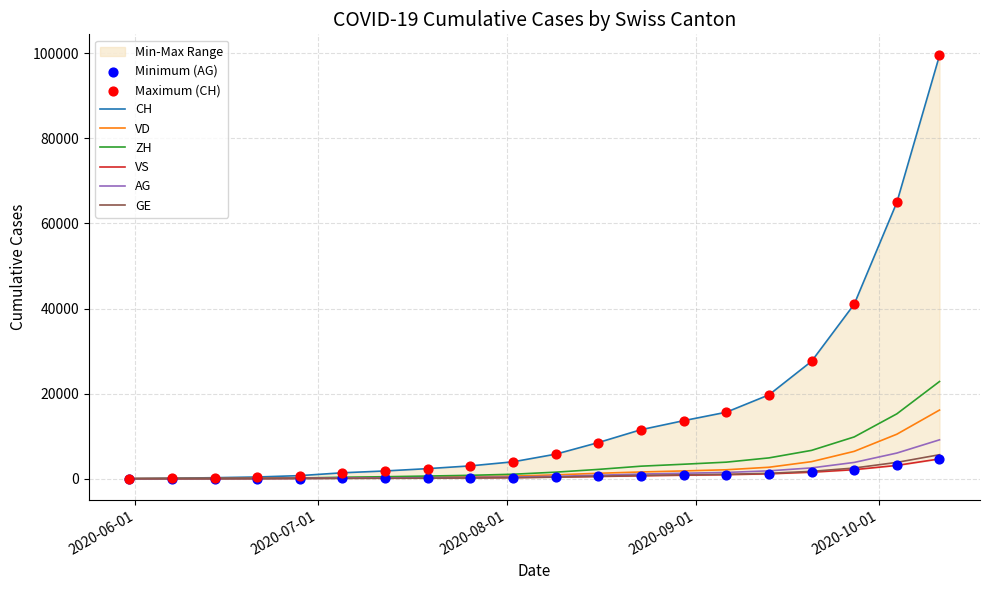

Which series has the widest spread of Y values?

CH